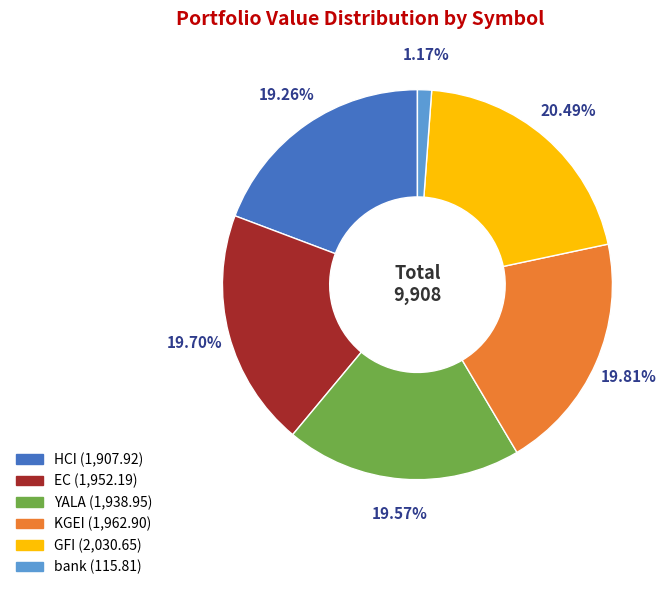

To the nearest percent, what is the average slice percentage?

17%